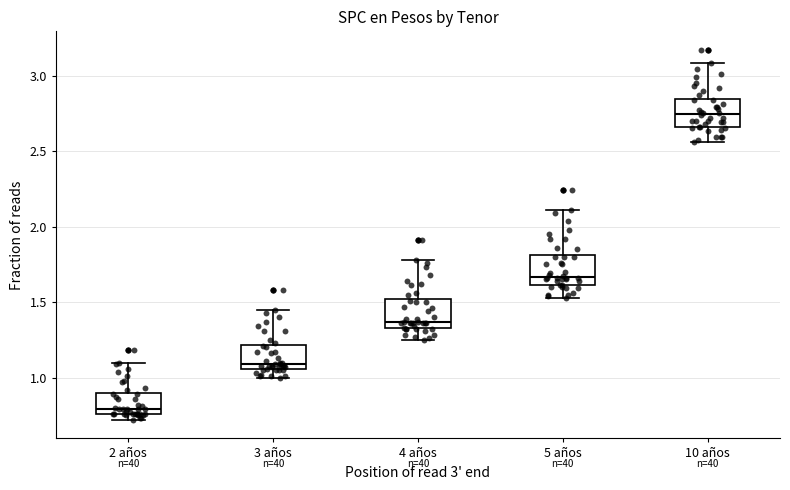

Where is the lower edge of the box for 3 años on the y-axis? The values are not printed on the chart, so give them approximately, as read against the axis.

1.05